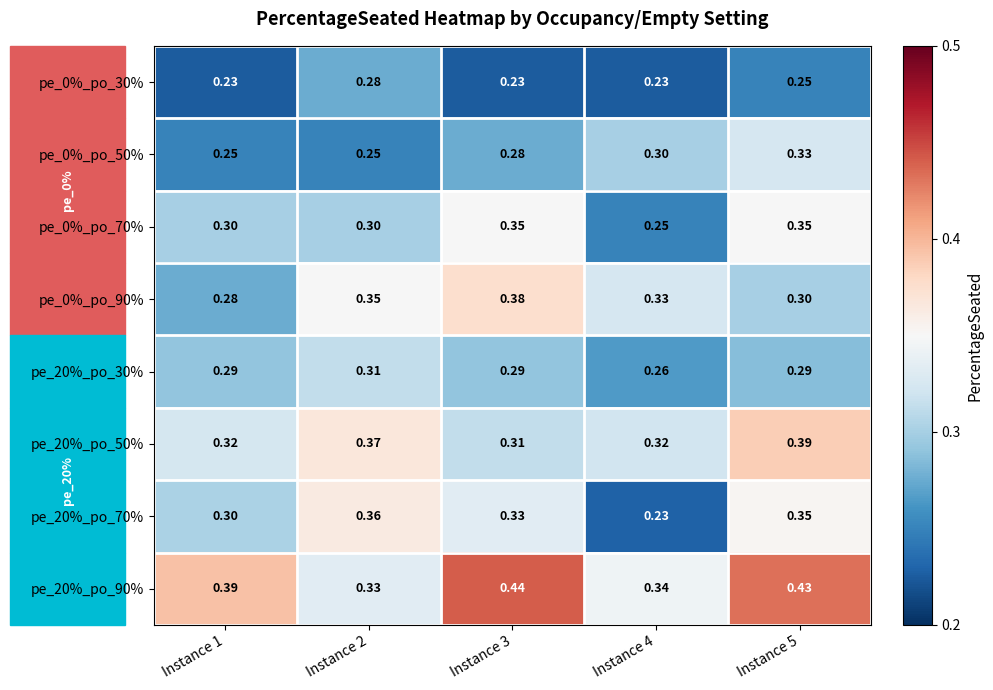

List the series in order of their peak value, lowest first.

pe_0%_po_30%, pe_20%_po_30%, pe_0%_po_50%, pe_0%_po_70%, pe_20%_po_70%, pe_0%_po_90%, pe_20%_po_50%, pe_20%_po_90%